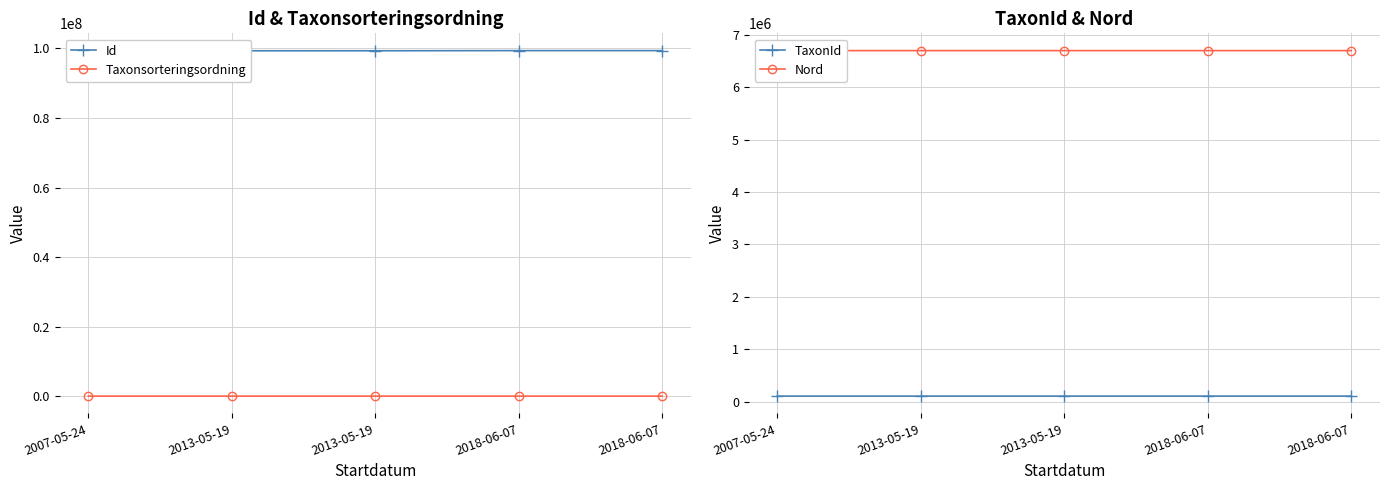

True or false: Nord has a value of 10316809.1 at 2013-05-19.

False